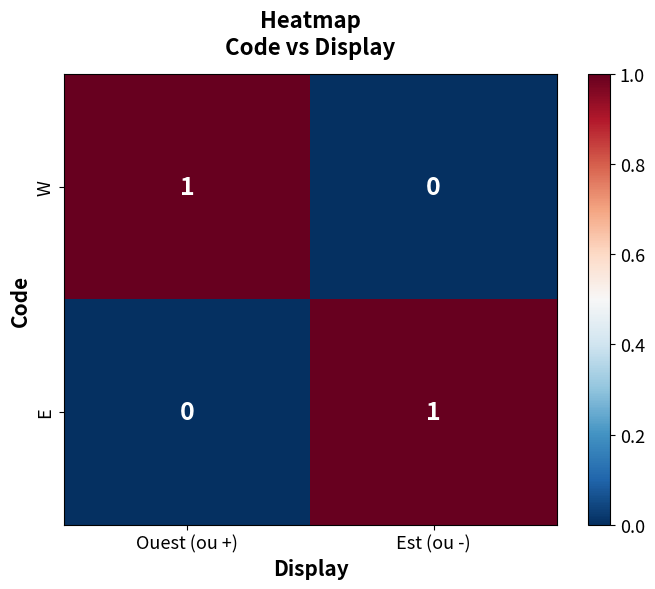

Where is E nearest to the value 0?

Ouest (ou +)